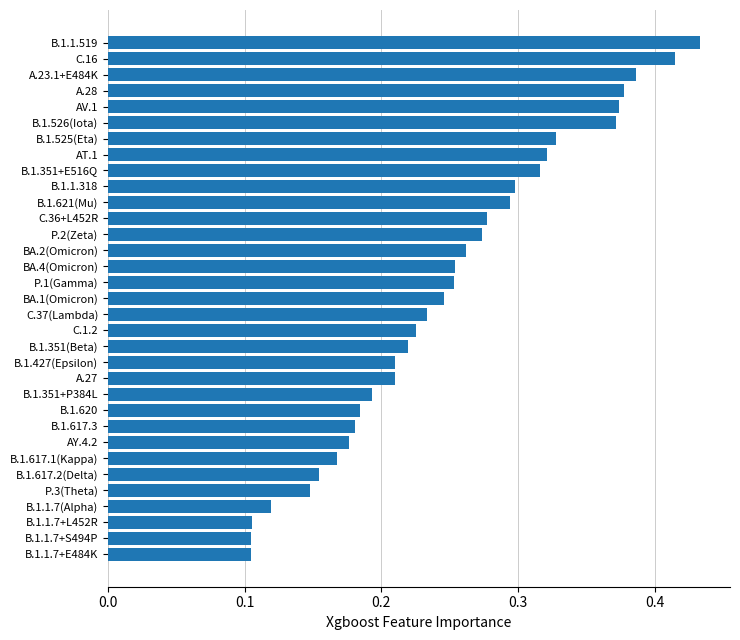

Count the values in the range 0 to 1.

33